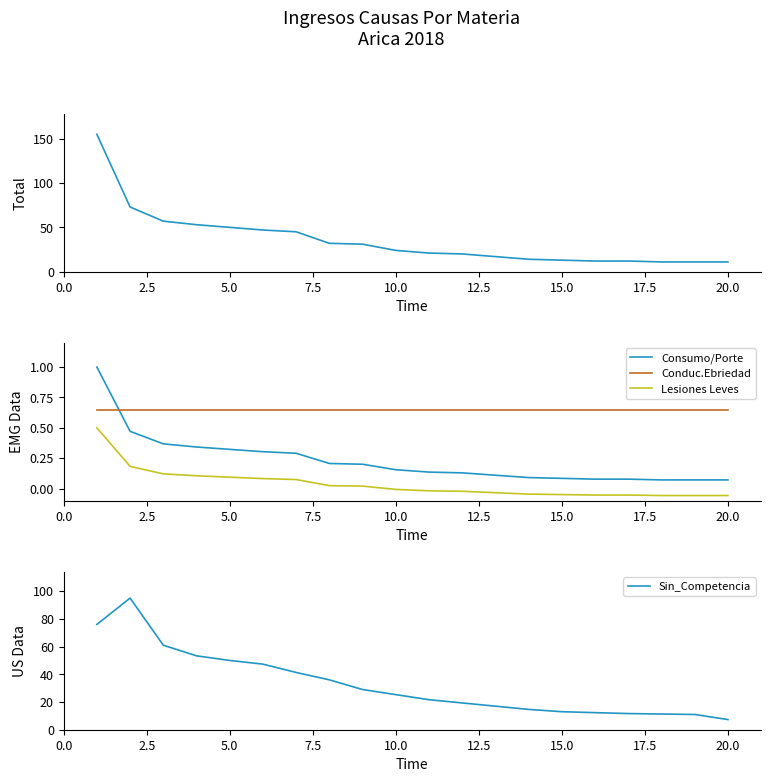

How many lines are shown in the chart?

5